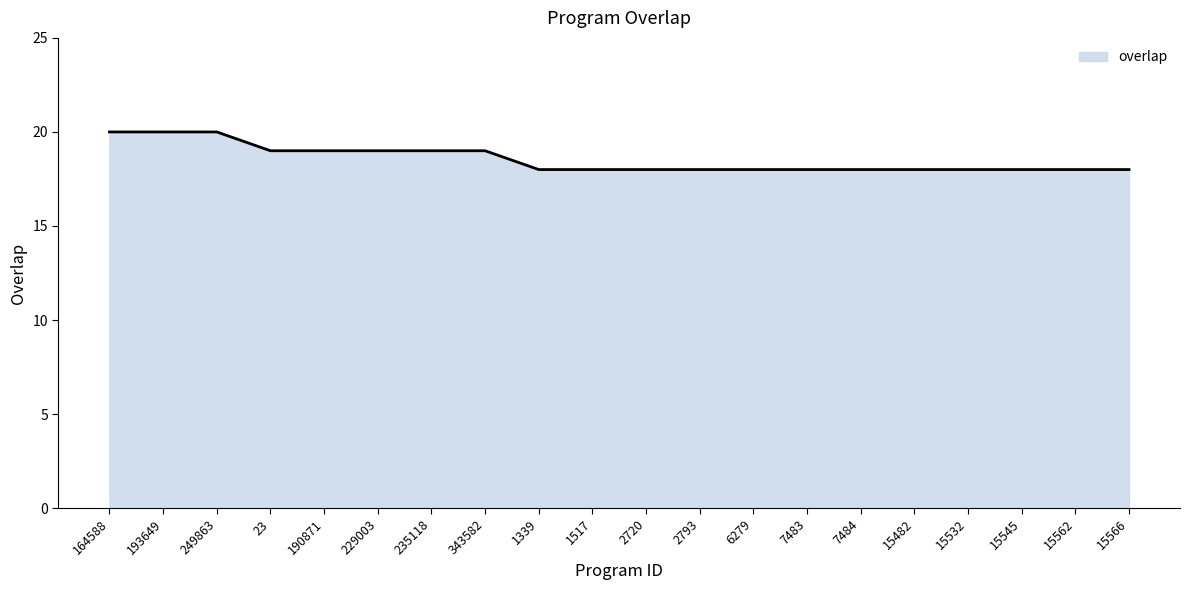

Approximately how many times larger is the value at 6279 compared to 15545?

1.0